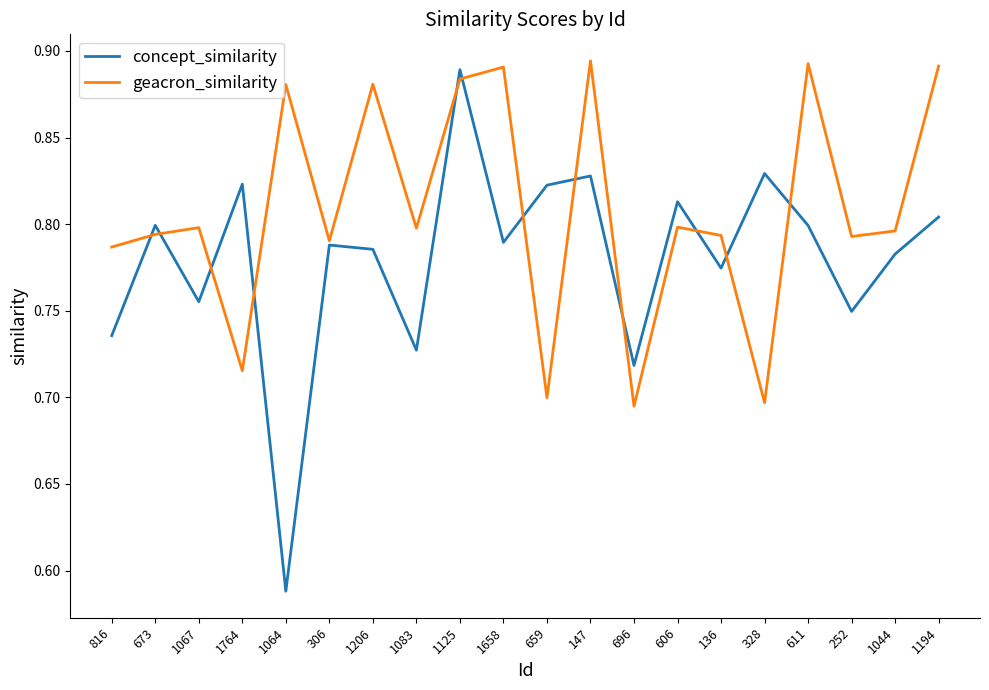

Which label corresponds to the smallest value in the chart?

1064